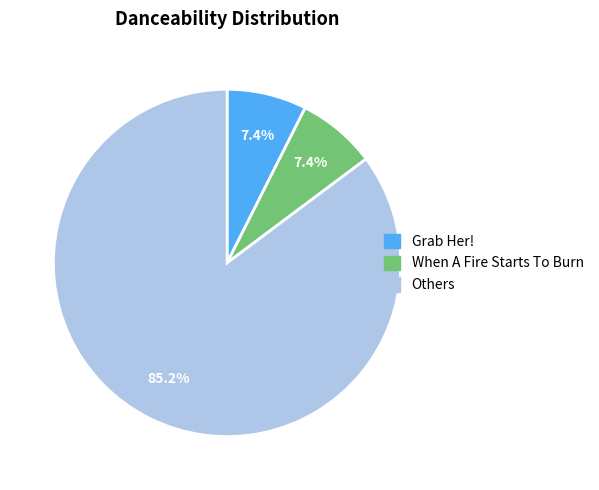

Count the number of slices in the pie.

3